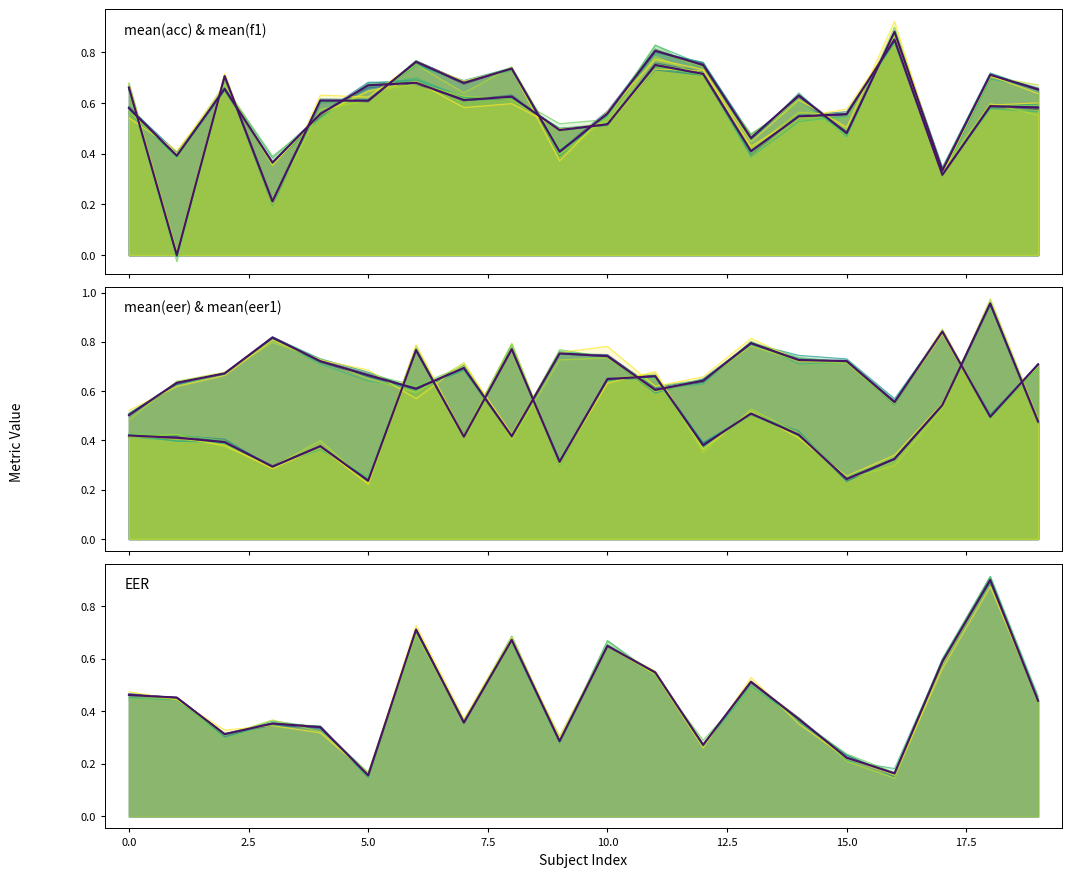

Which series changed the most between −2.5 and 15.0?

mean(eer)